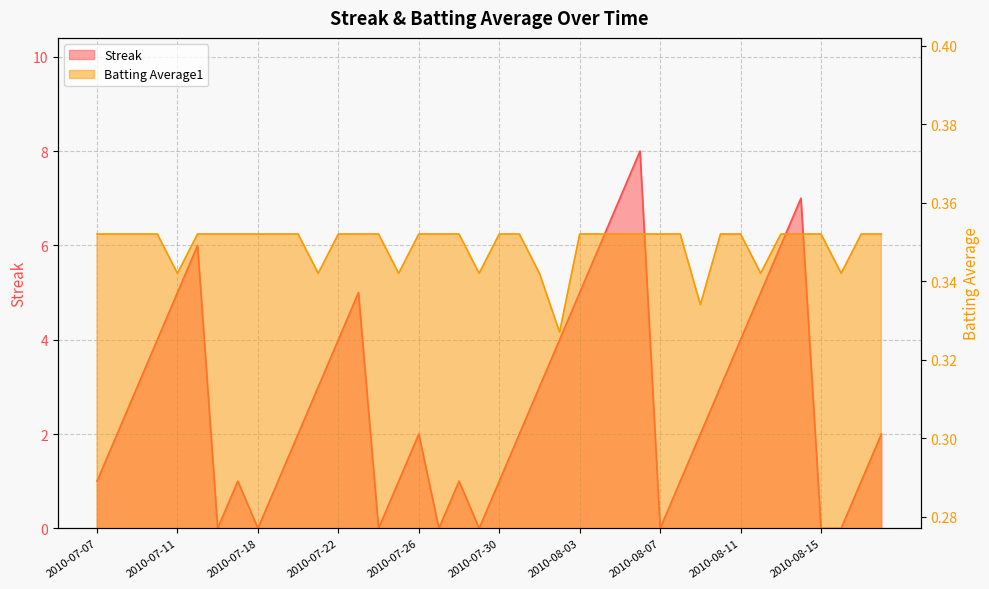

The value of Streak at 2010-07-20 is 3.0. True or false?

False